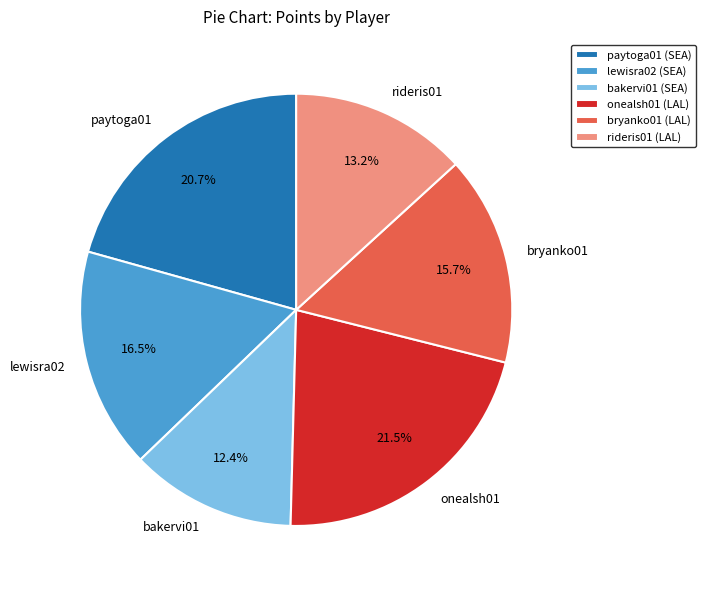

Approximately how many times larger is the value at onealsh01 compared to lewisra02?

1.3